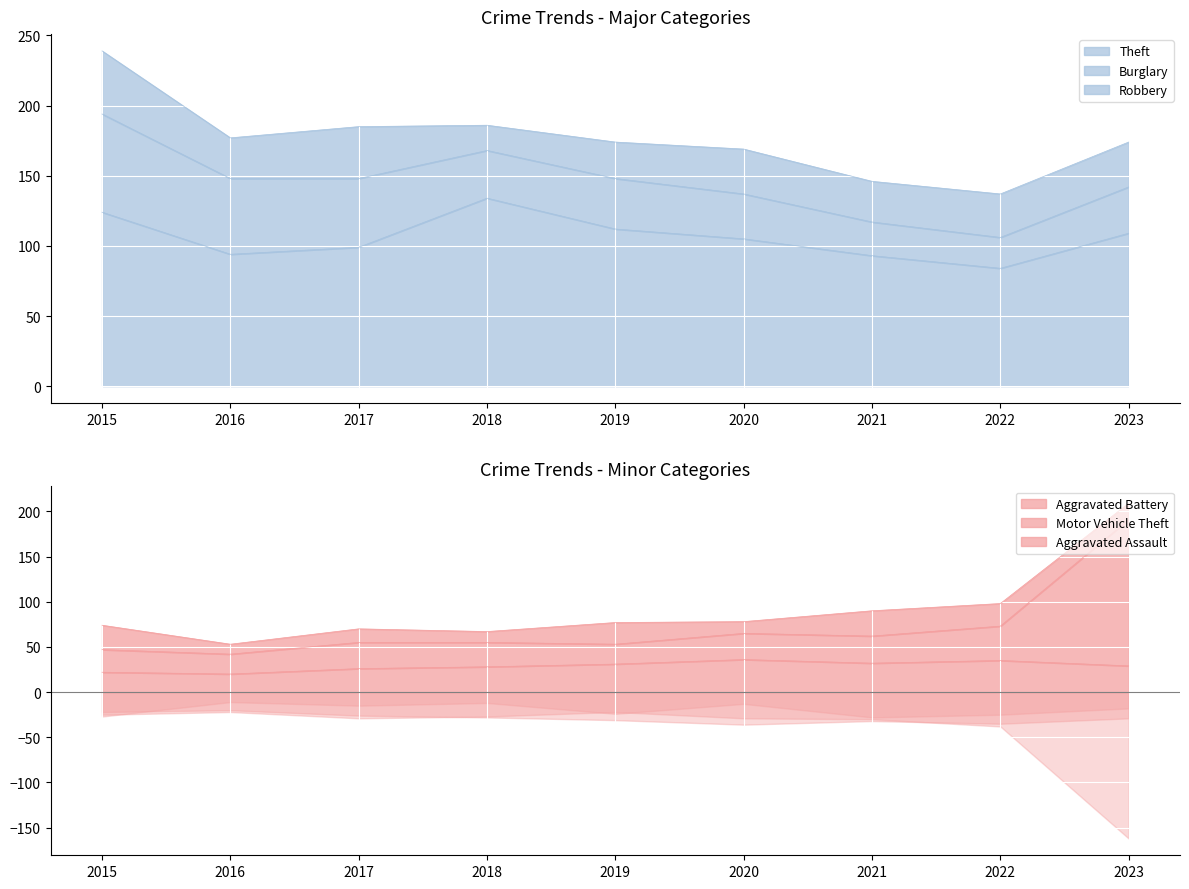

Is the value of Aggravated Battery at 2021 greater than the value of Theft at 2020?

No